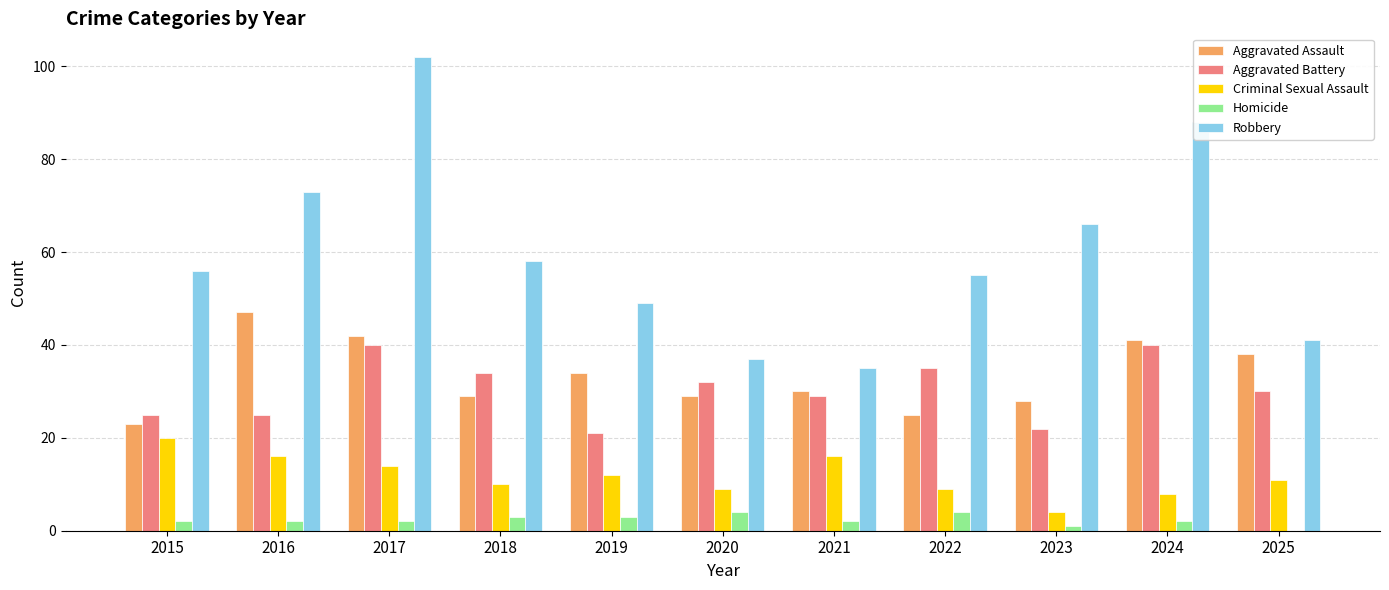

What is the difference between the Criminal Sexual Assault values at 2025 and 2020?

2